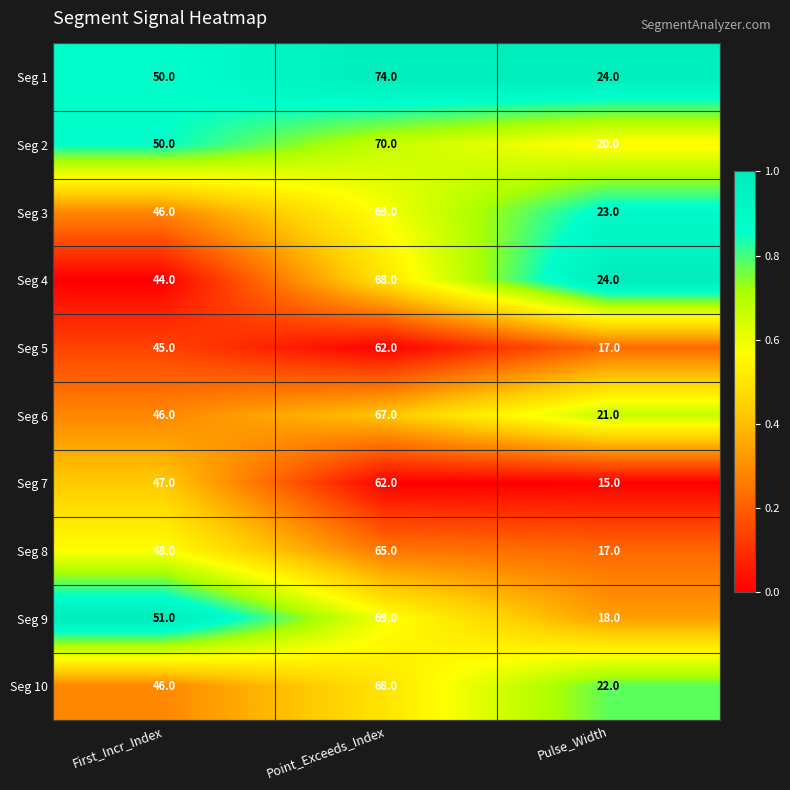

True or false: Seg 8 has a value of 30 at Pulse_Width.

False